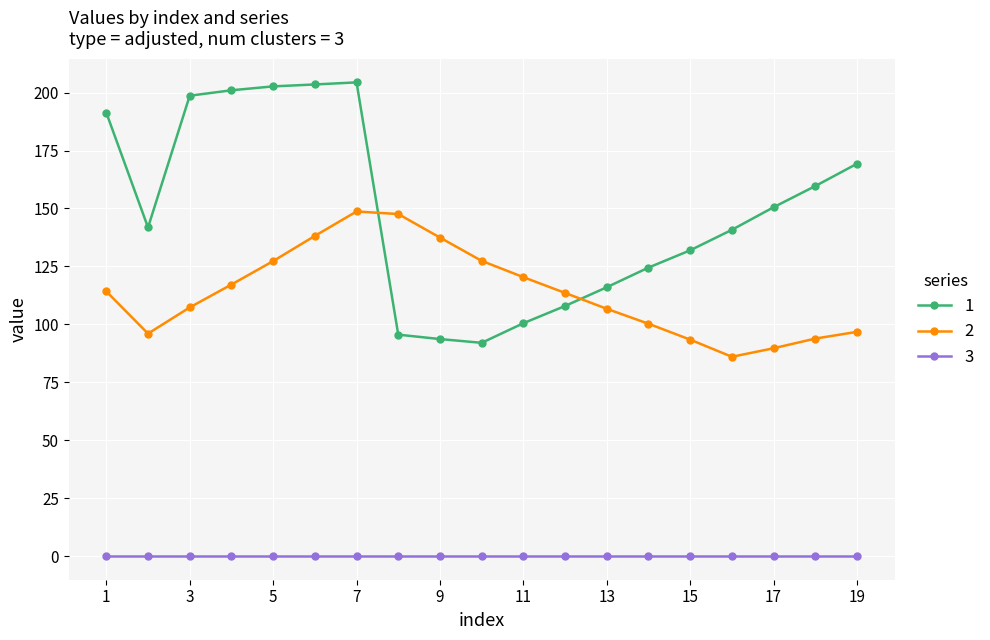

How many intersections are there between 2 and 1?

2